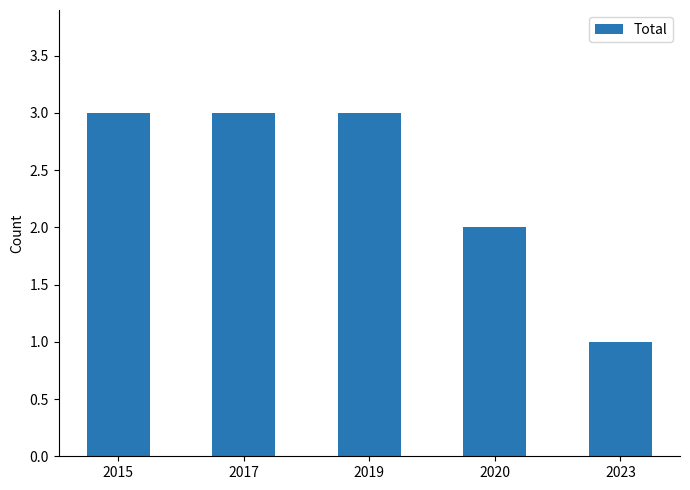

What is the difference between the second highest and minimum values?

2